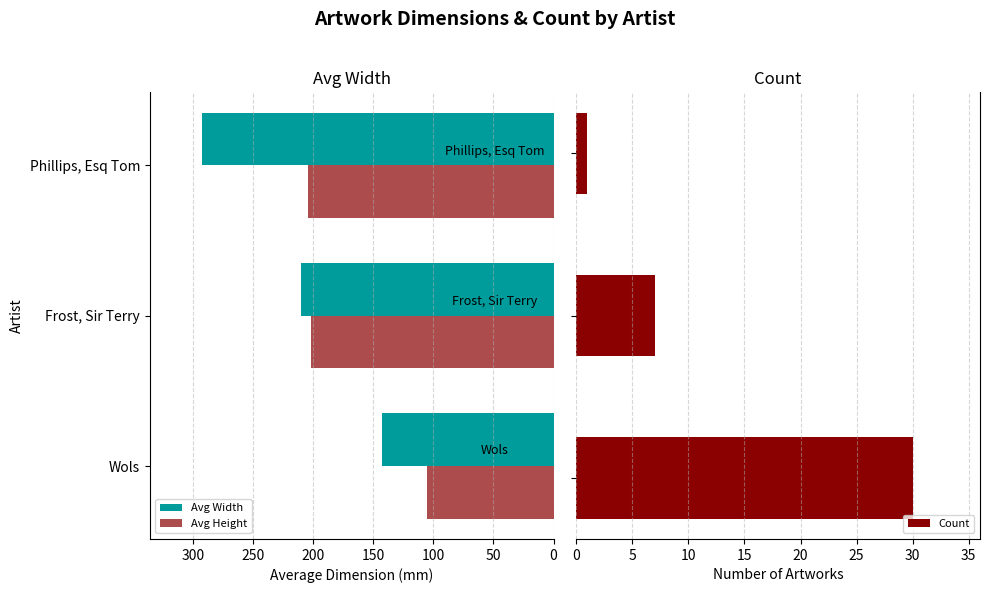

What is the lowest value of the Avg Height series?

105